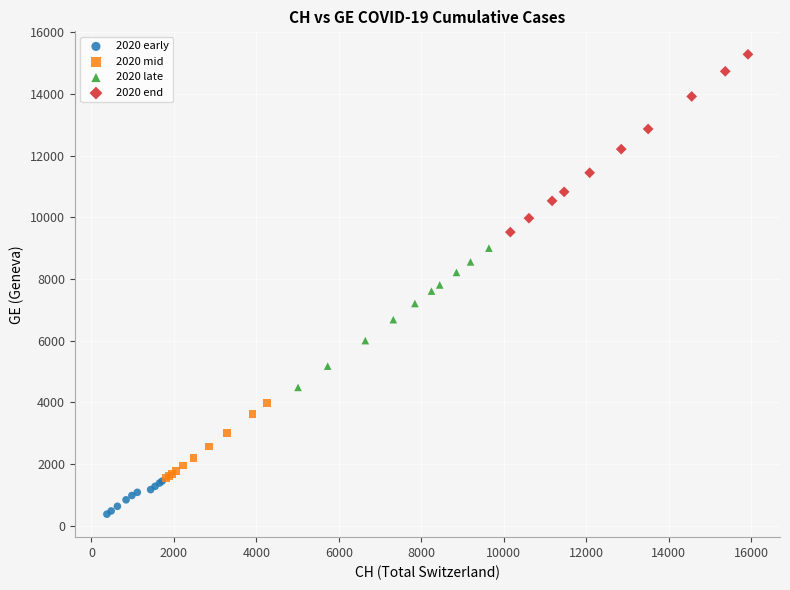

Which series reaches the minimum Y coordinate?

2020 early